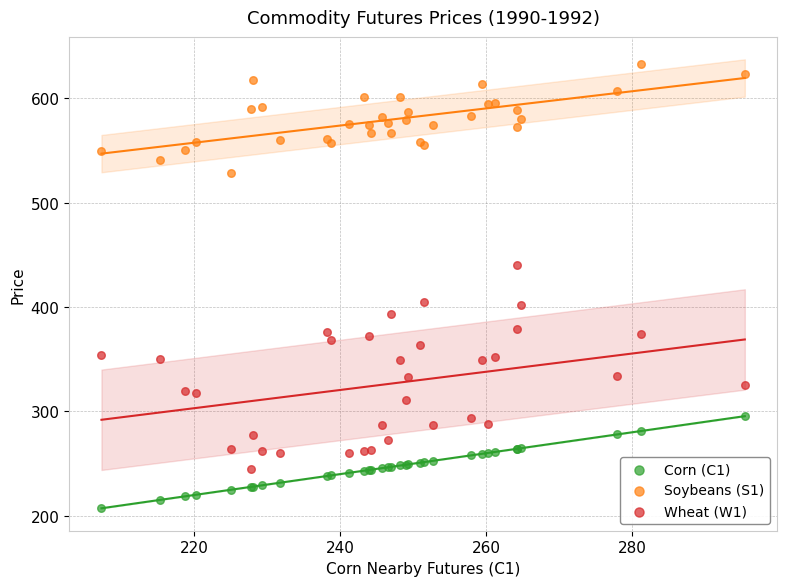

Which series contains the lowest Y value?

Corn (C1)